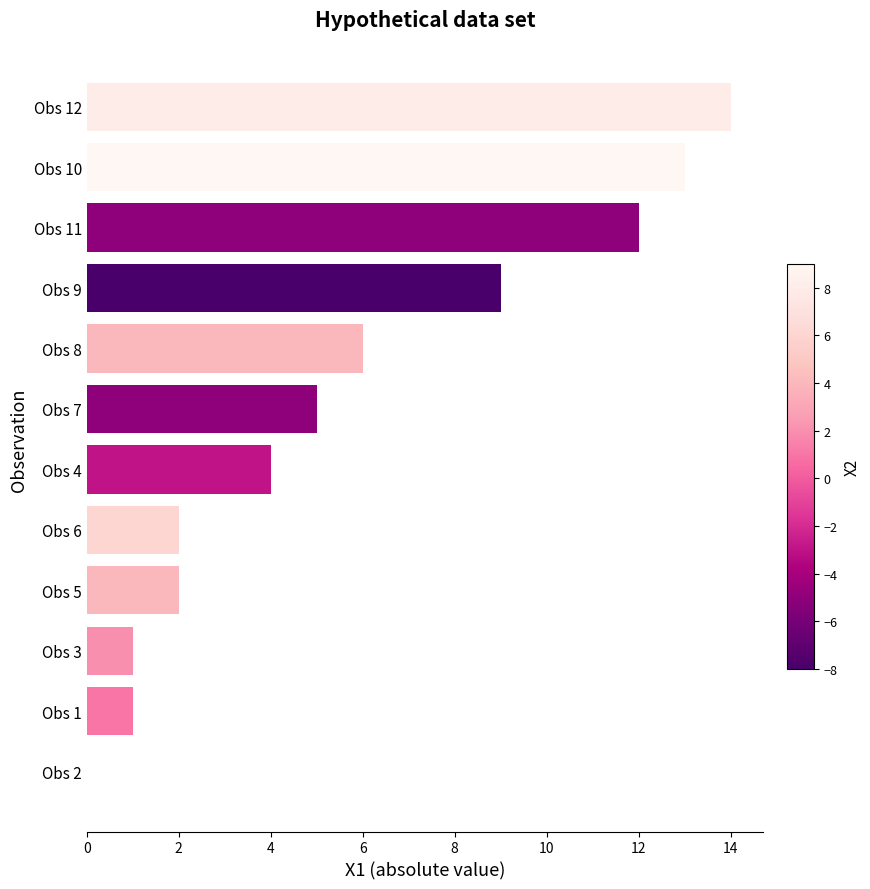

Where is the data nearest to the value 7?

Obs 8